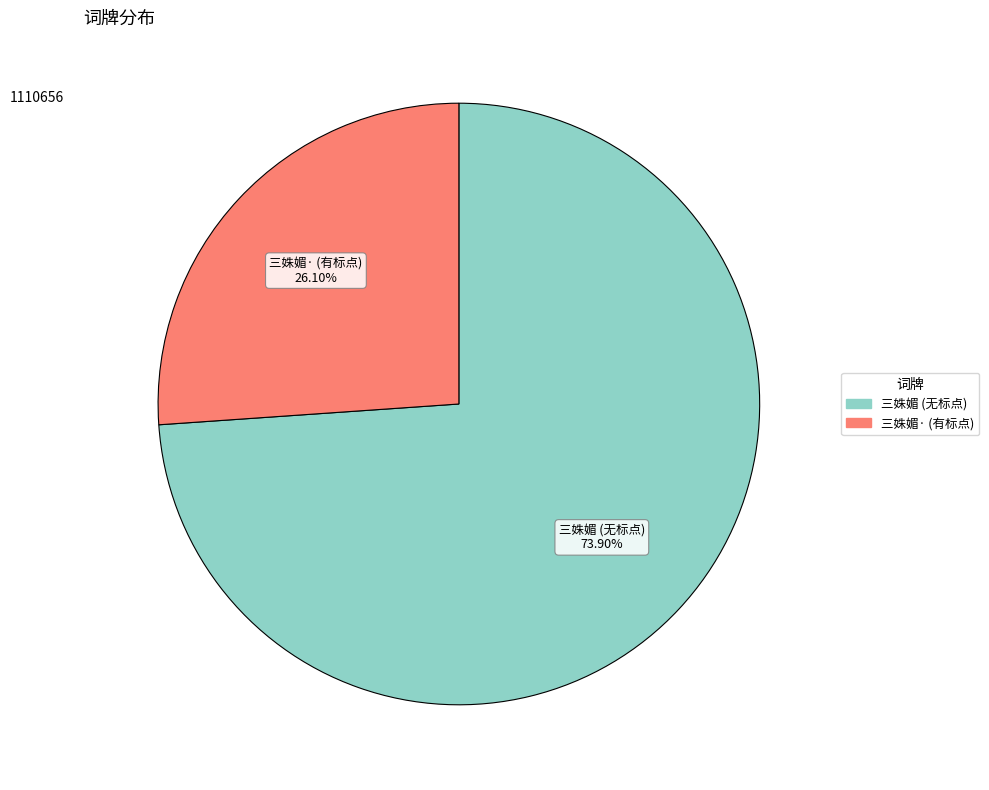

Does any single category account for the majority?

Yes